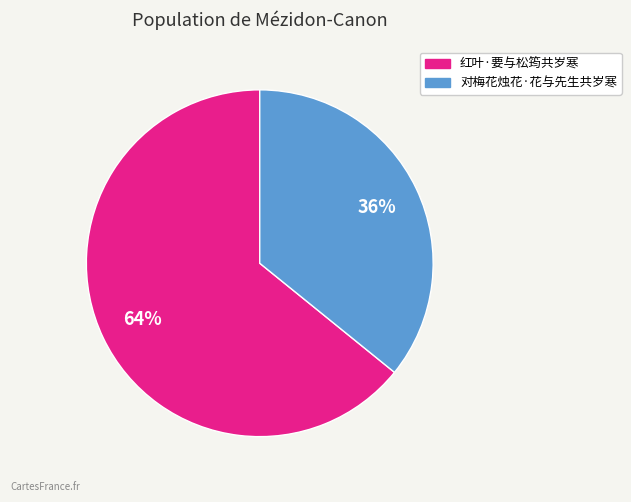

Which category has the biggest portion of the pie?

红叶·要与松筠共岁寒